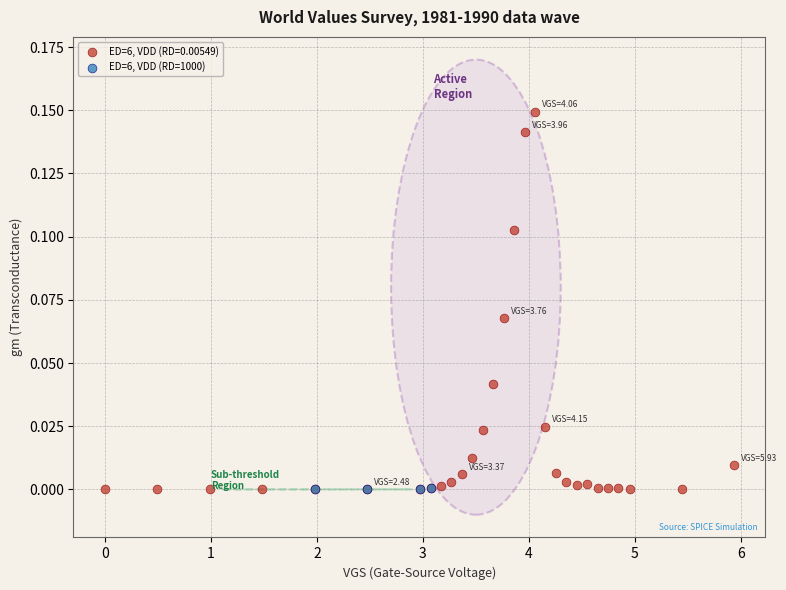

Which series has the largest Y range (max minus min)?

ED=6, VDD (RD=0.00549)